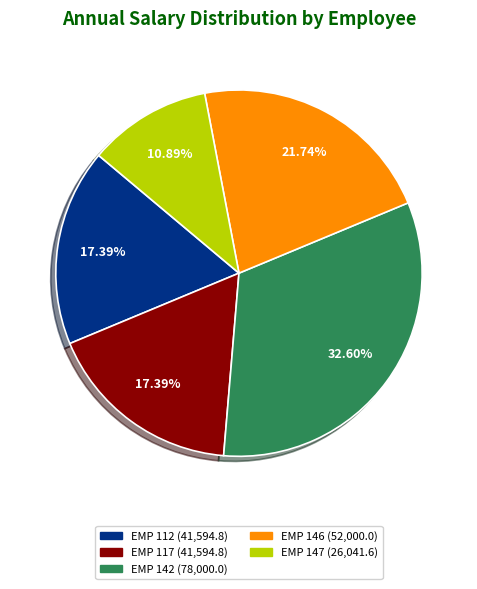

Does any single category account for the majority?

No